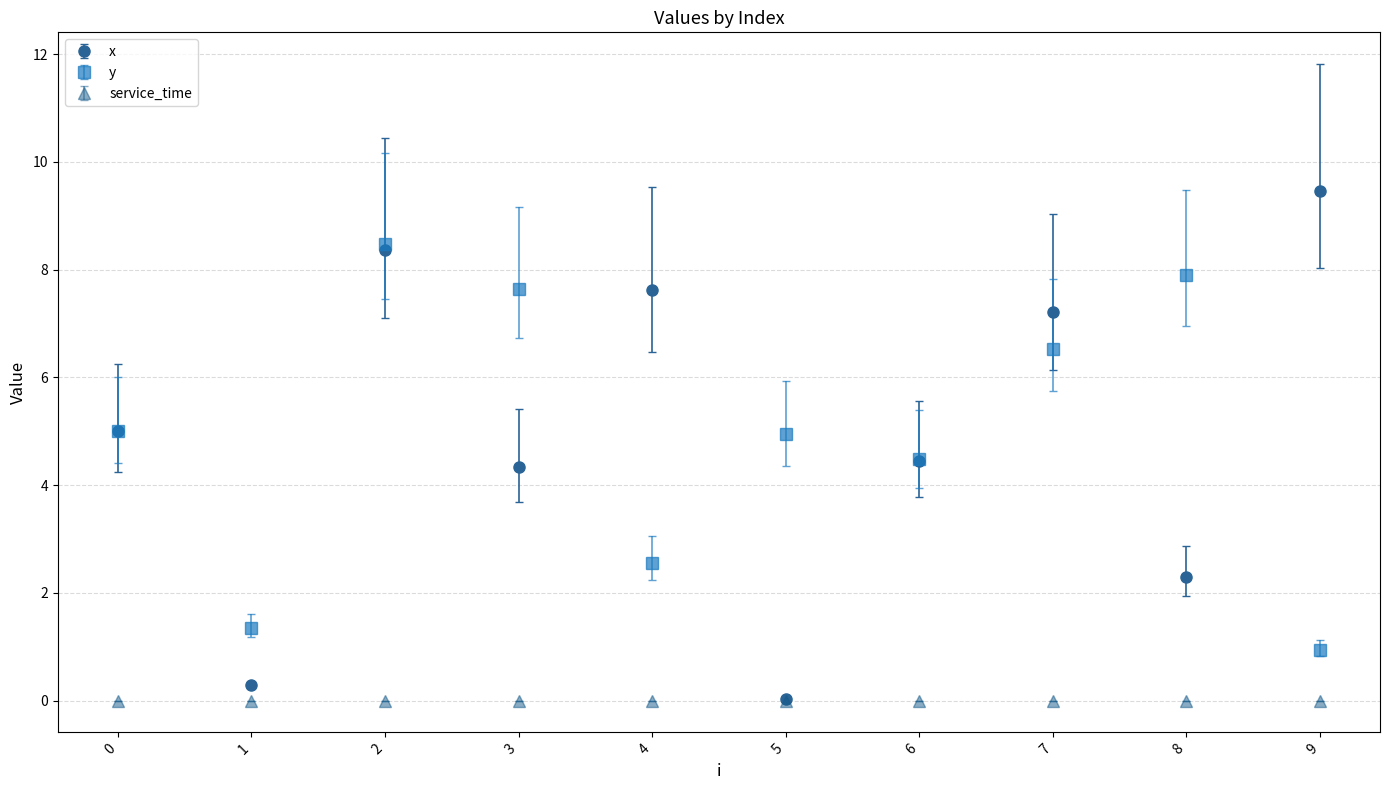

What is the value of the y point at the 6th from the left?

5.0